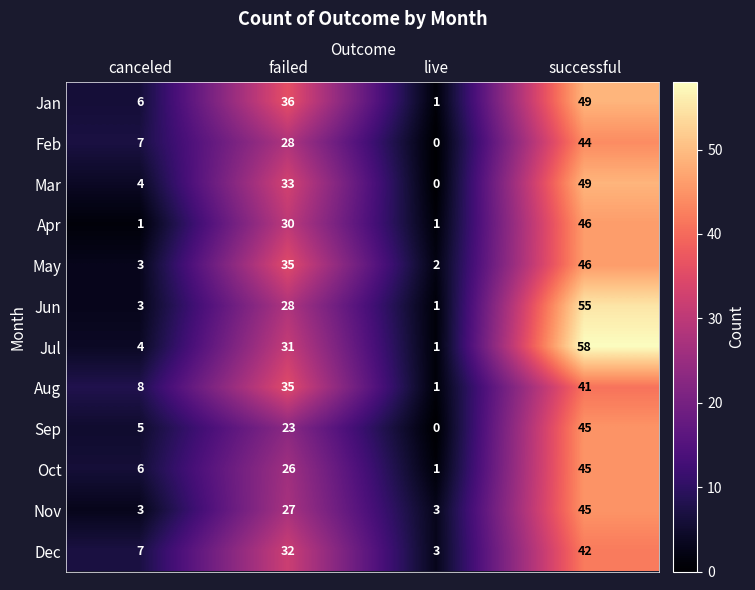

Count the number of data series in this chart.

12